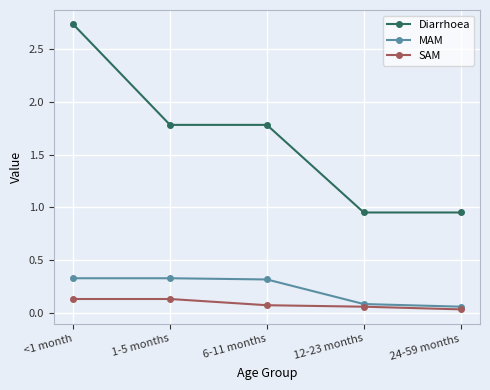

True or false: SAM and MAM cross at least once.

False